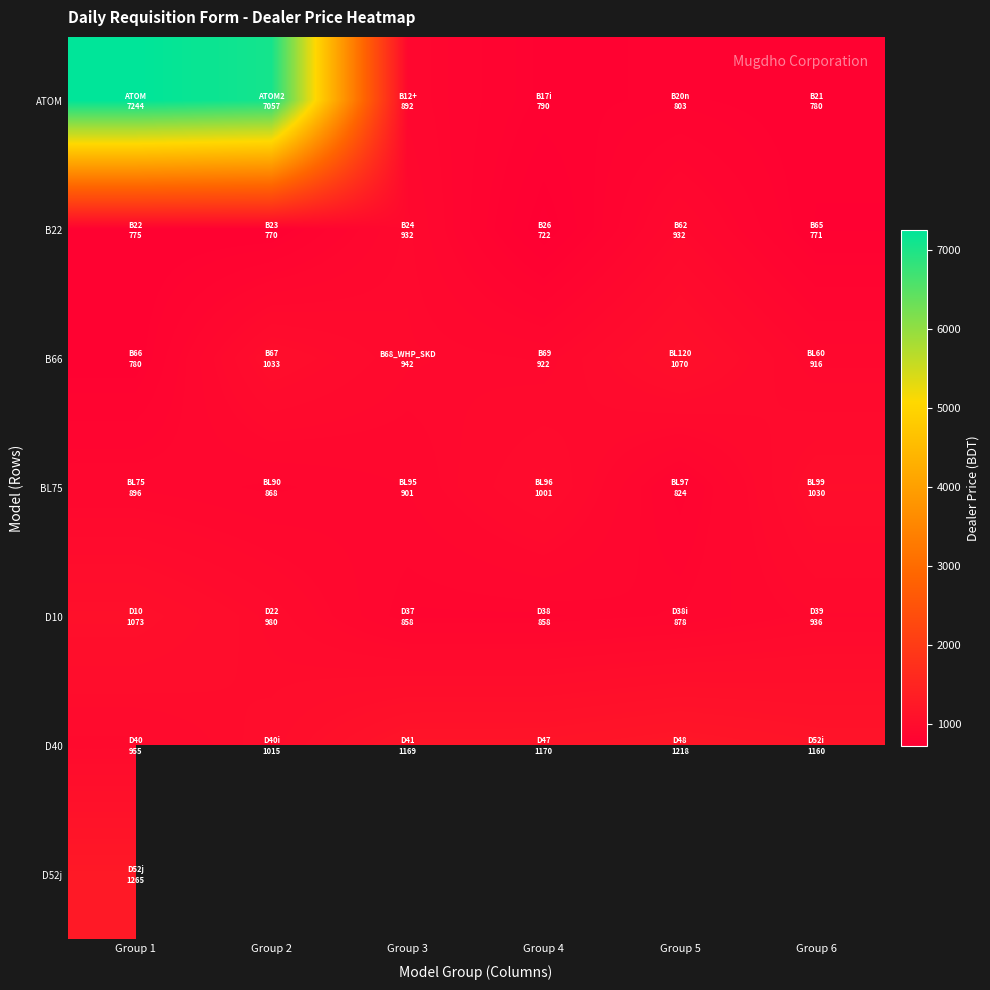

True or false: ATOM has a value of 3693.6 at Group 2.

False